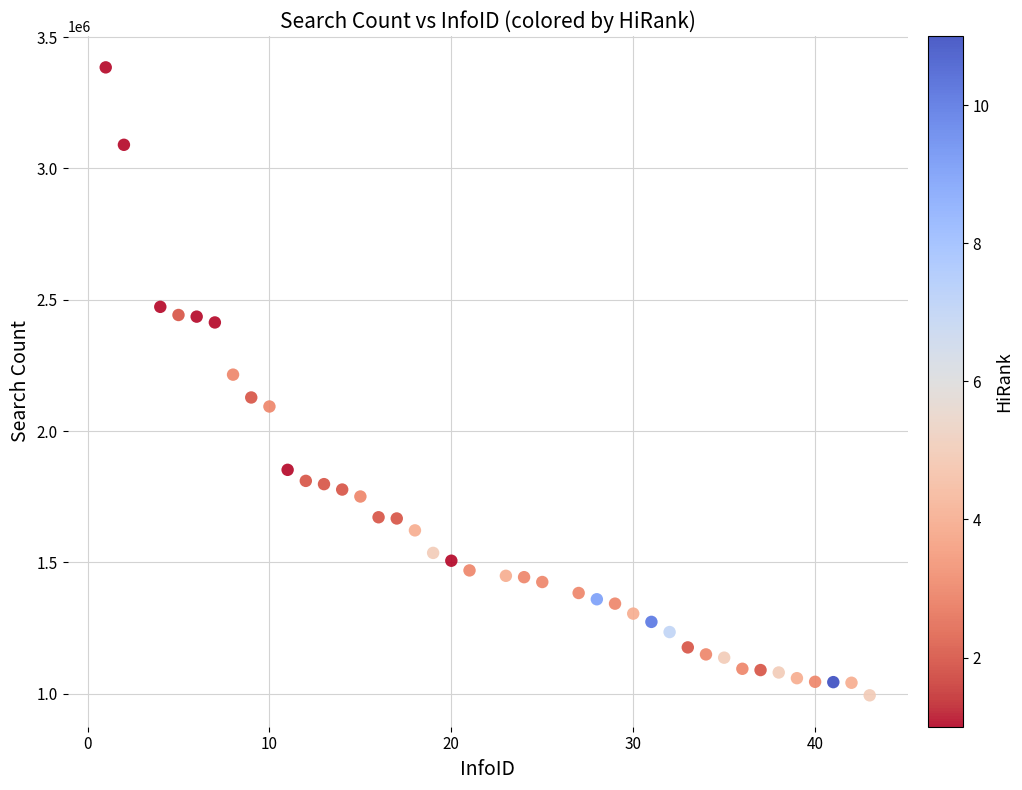

What is the range of X values (max minus min)?

42